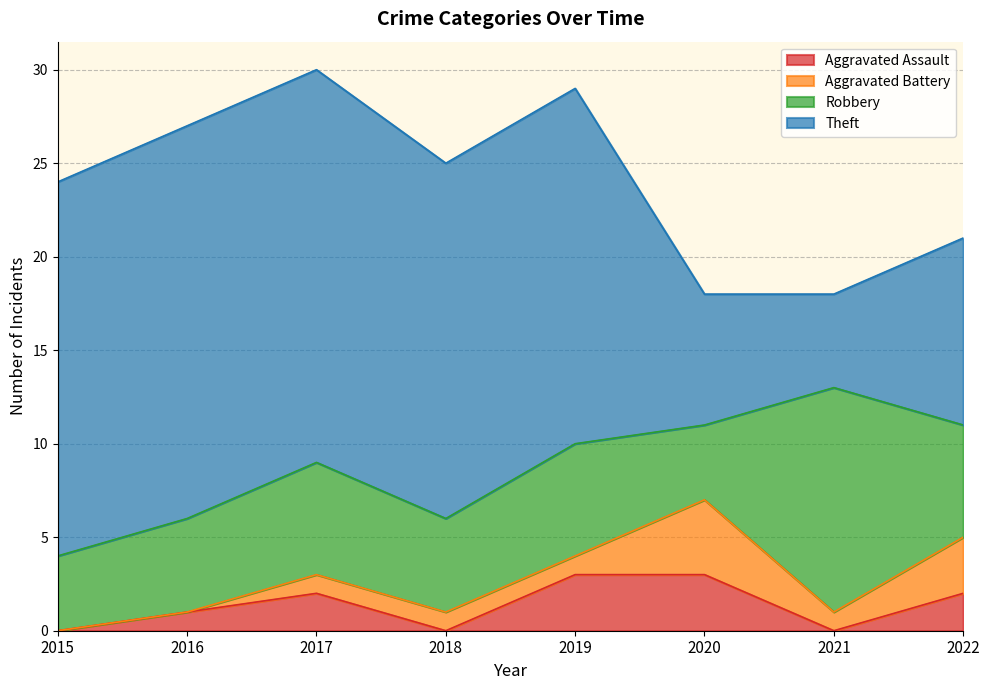

Which series has the largest total across all categories?

Theft